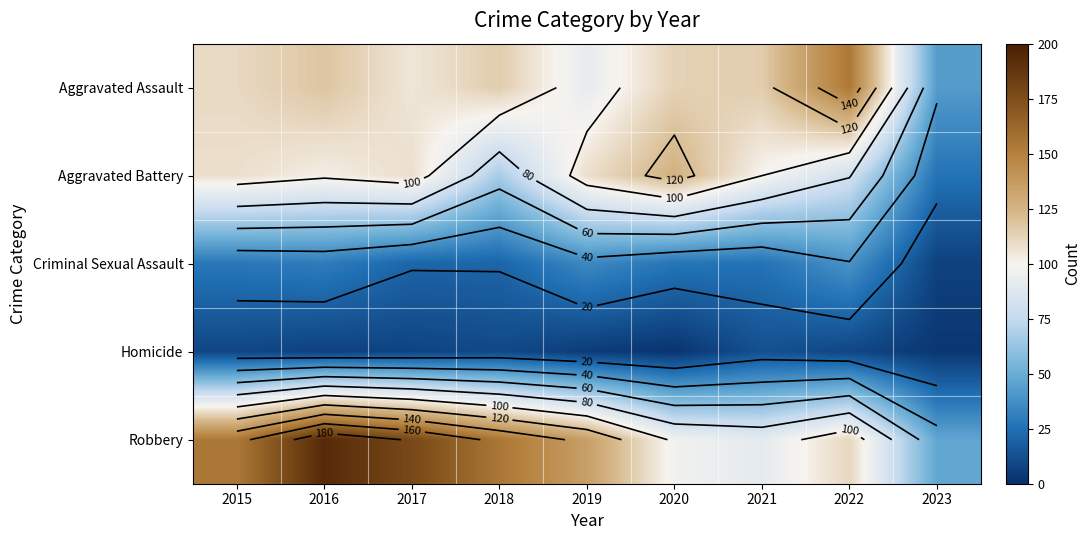

What is the spread (max minus min) of values at 2017?

170